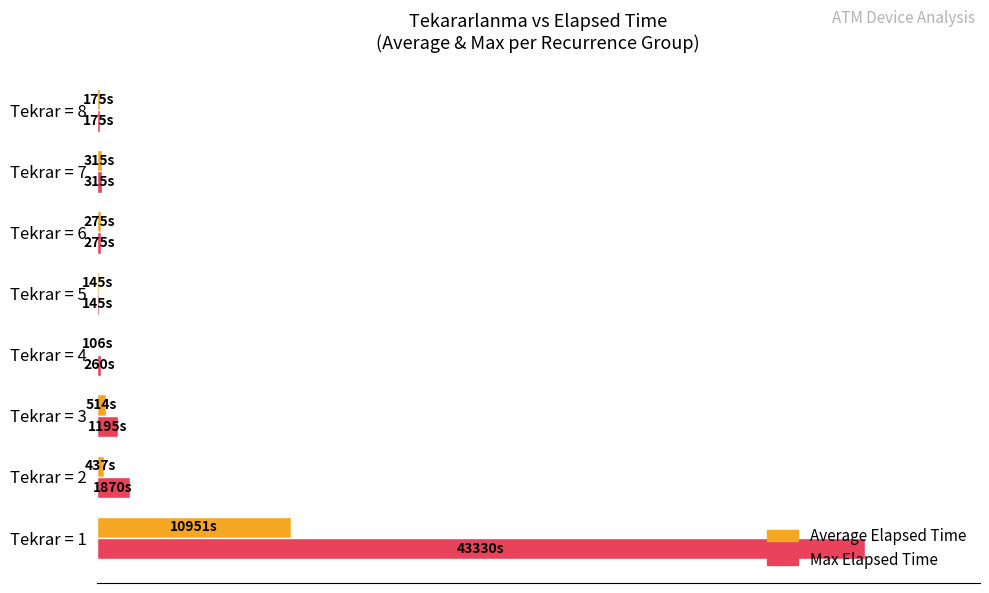

What are all the series names shown in the legend?

Average Elapsed Time, Max Elapsed Time